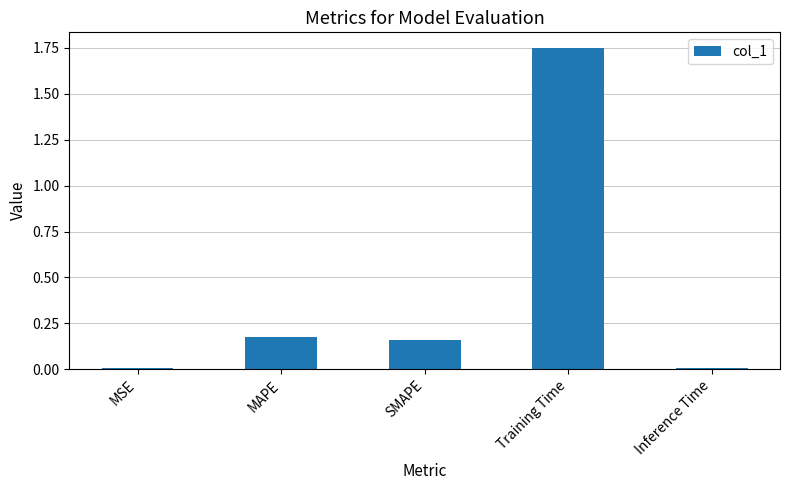

True or false: the data shows 0.1 at SMAPE.

False